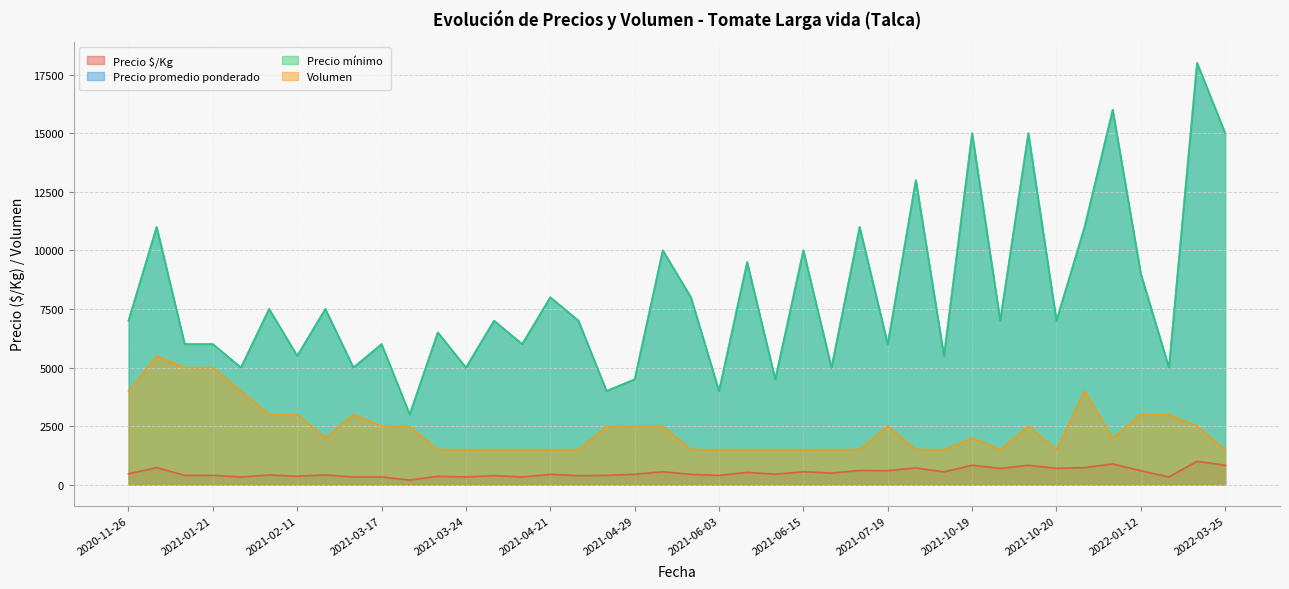

Where is Precio mínimo nearest to the value 10500?

2020-12-30